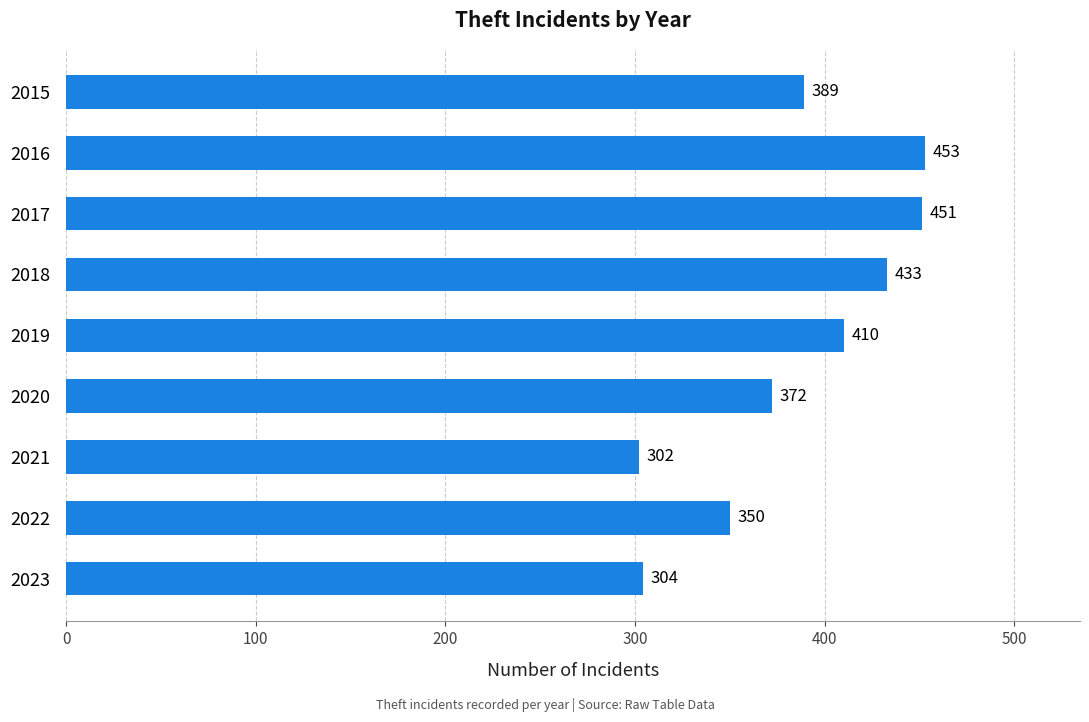

The value at 2015 is 389. True or false?

True